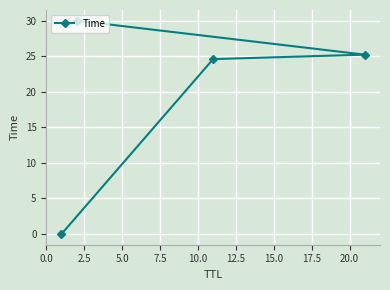

What is the sum of all values?

79.8